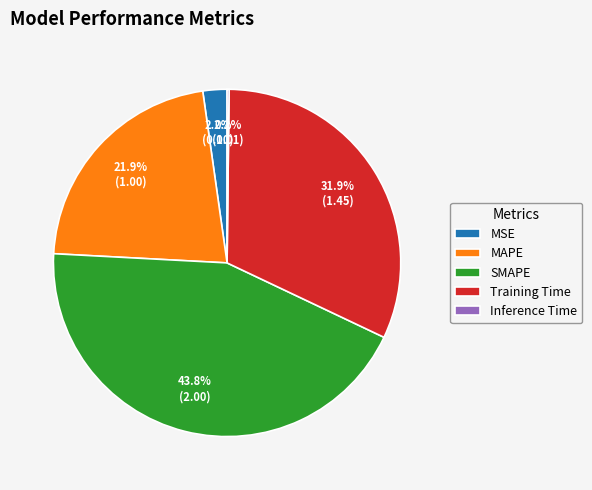

Which slice is the largest?

SMAPE